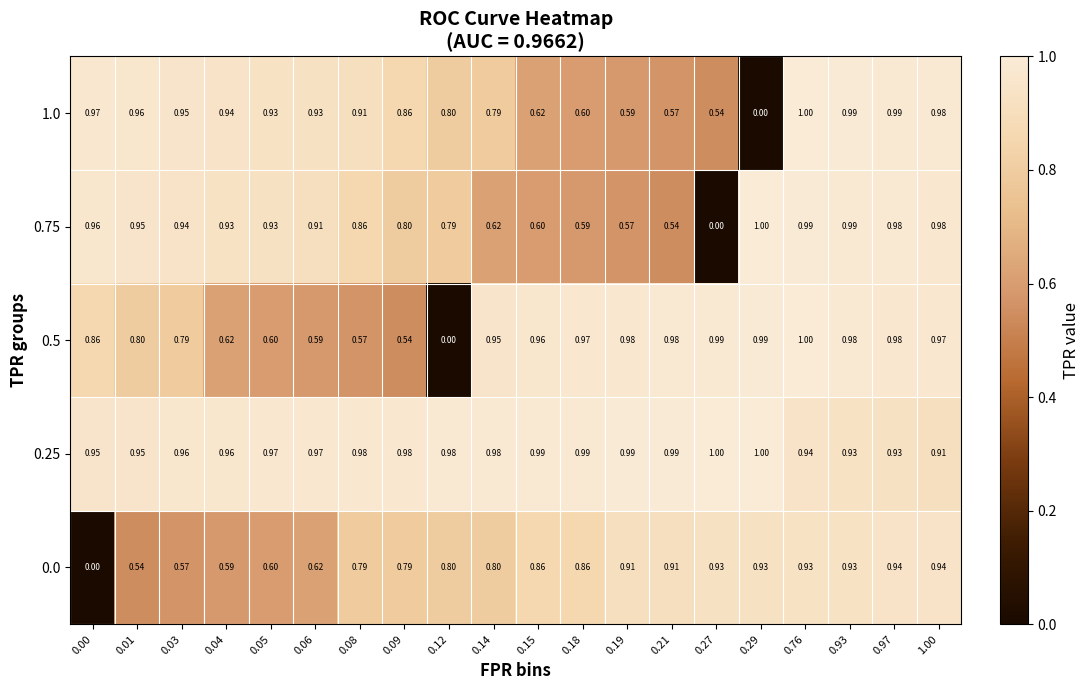

Is the value of 1.0 at 0.93 greater than the value of 0.25 at 0.09?

Yes